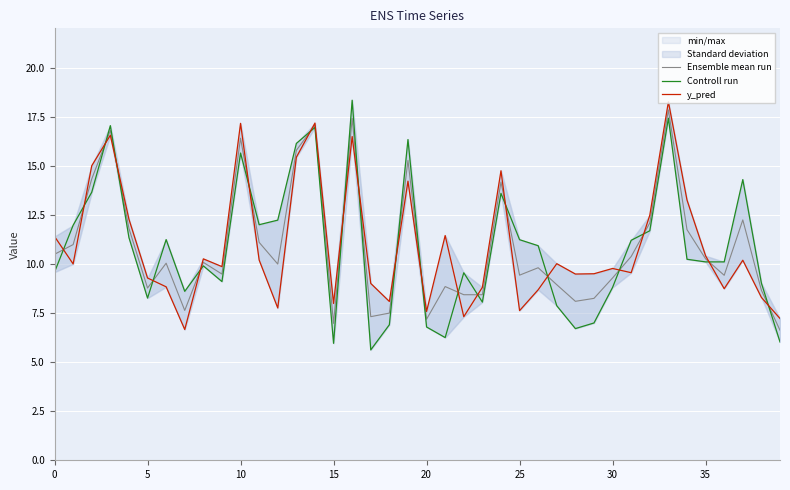

What is the label of the 31st point from the left?

30